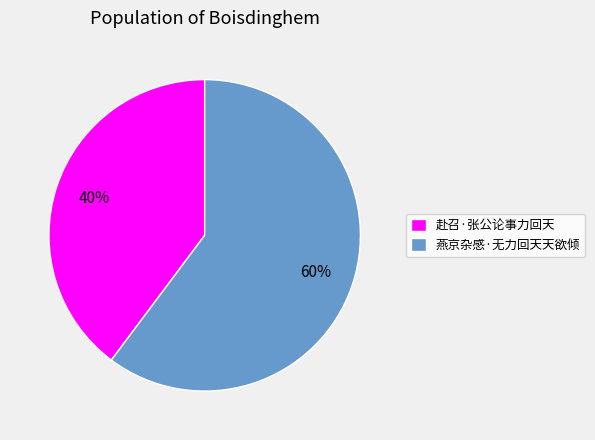

To the nearest percent, what is the difference between the 燕京杂感·无力回天天欲倾 and 赴召·张公论事力回天 slice percentages?

20%